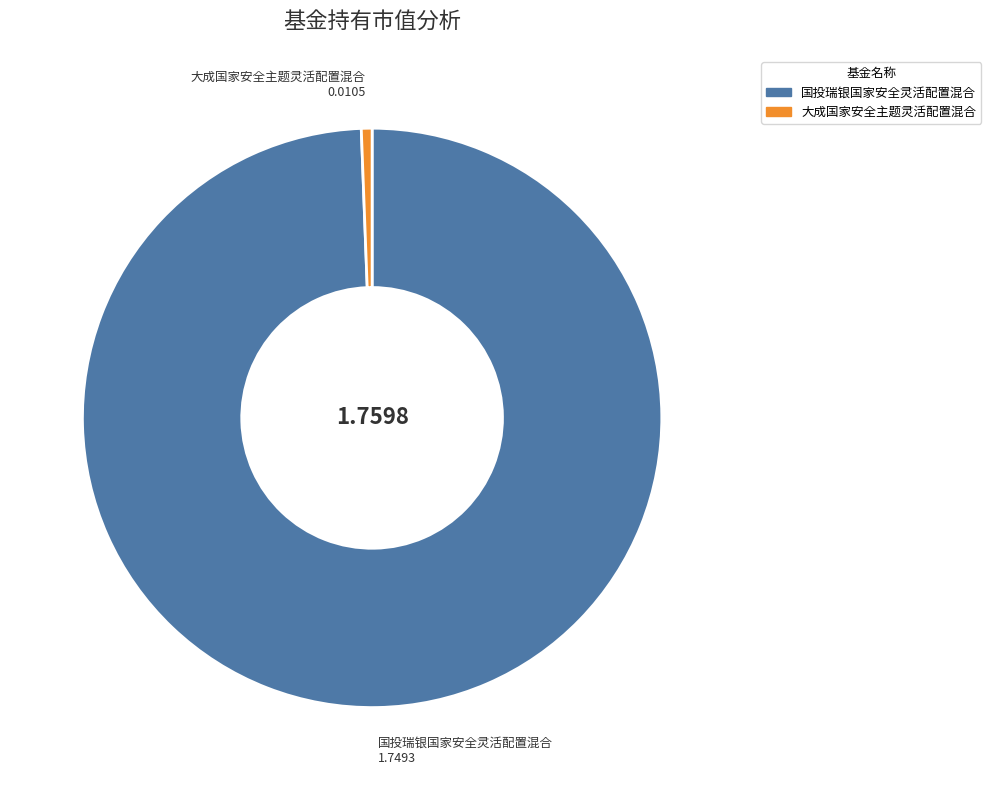

What is the smallest slice in the pie chart?

大成国家安全主题灵活配置混合